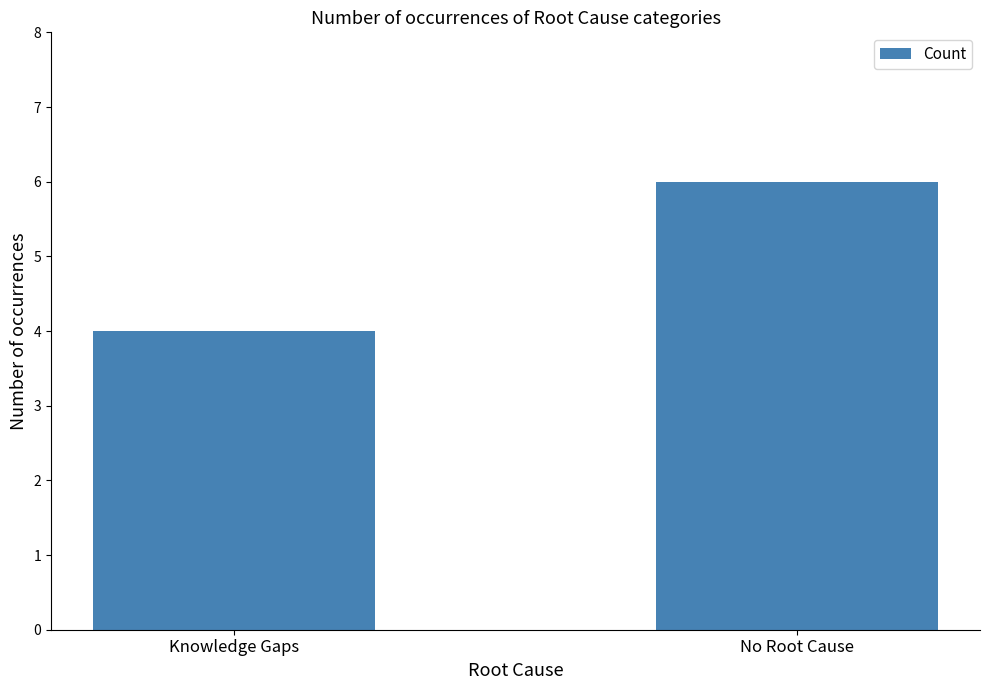

True or false: the data shows 4 at No Root Cause.

False